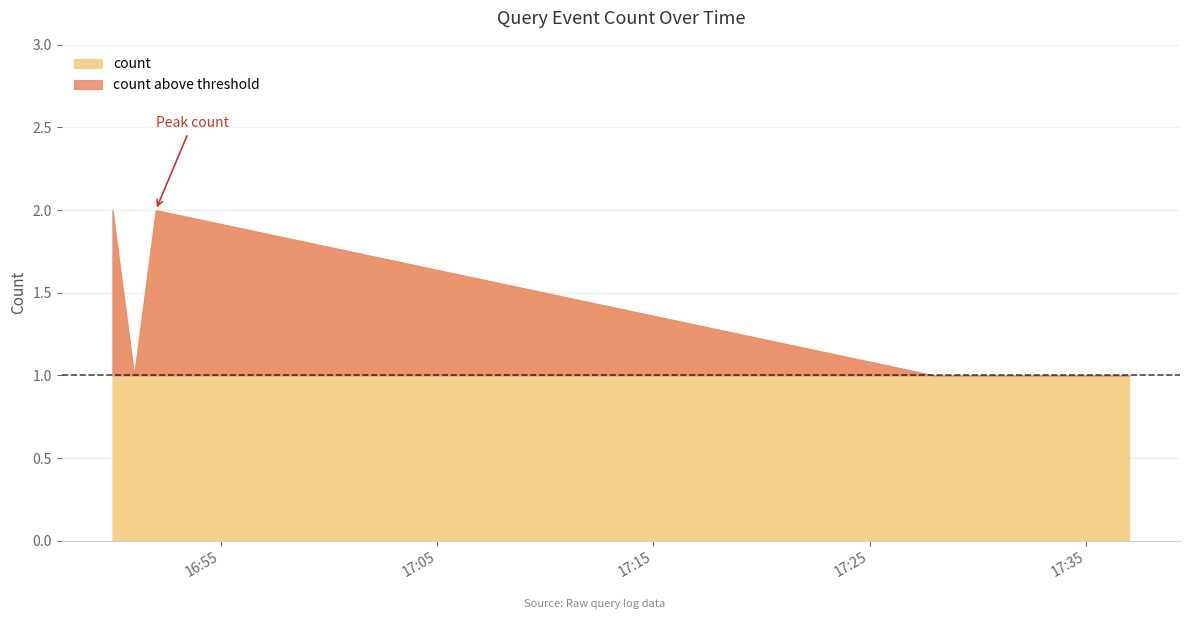

What is the smallest value displayed?

1